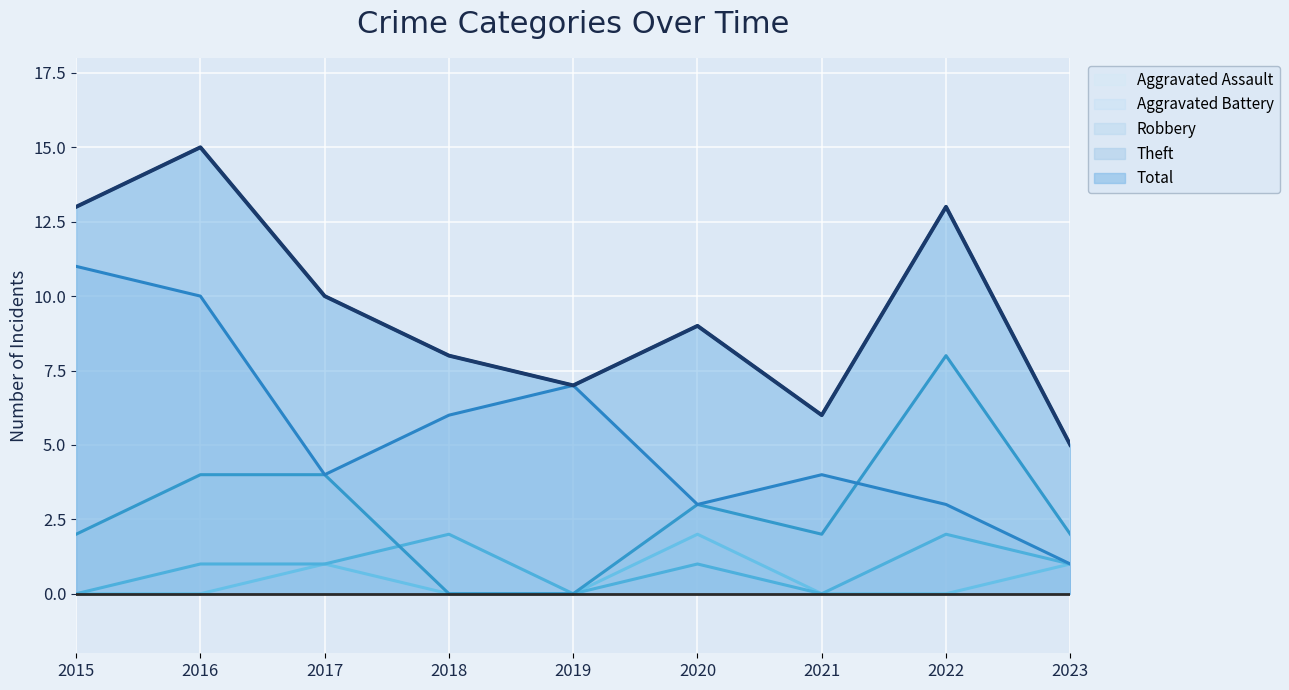

Does the chart display data point markers on the line(s)?

No